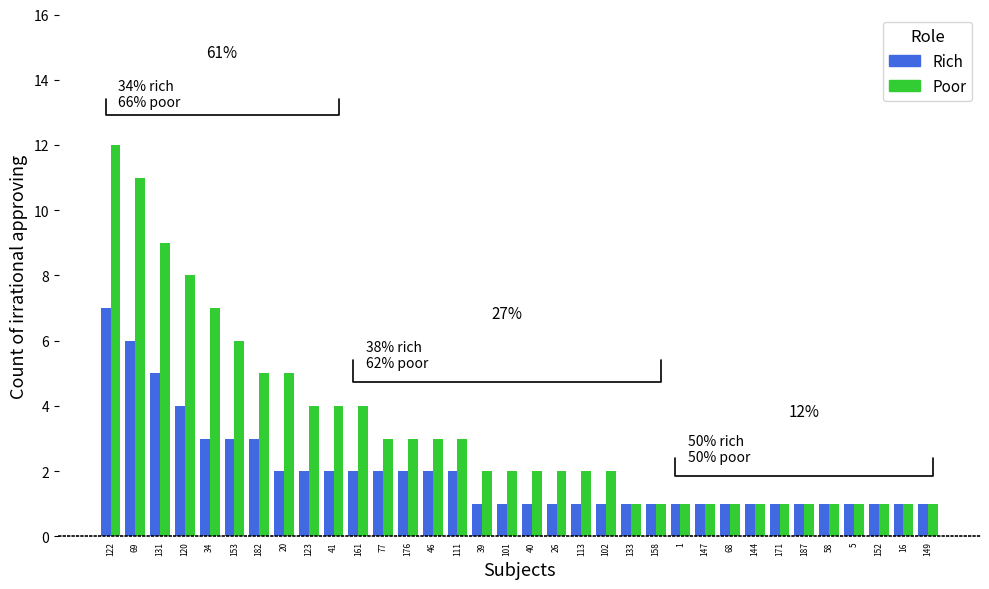

What is the label of the 7th bar from the right?

171